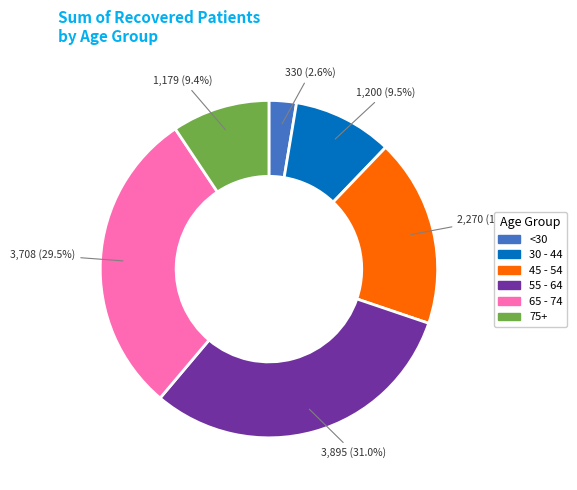

Is there a majority slice in this chart?

No